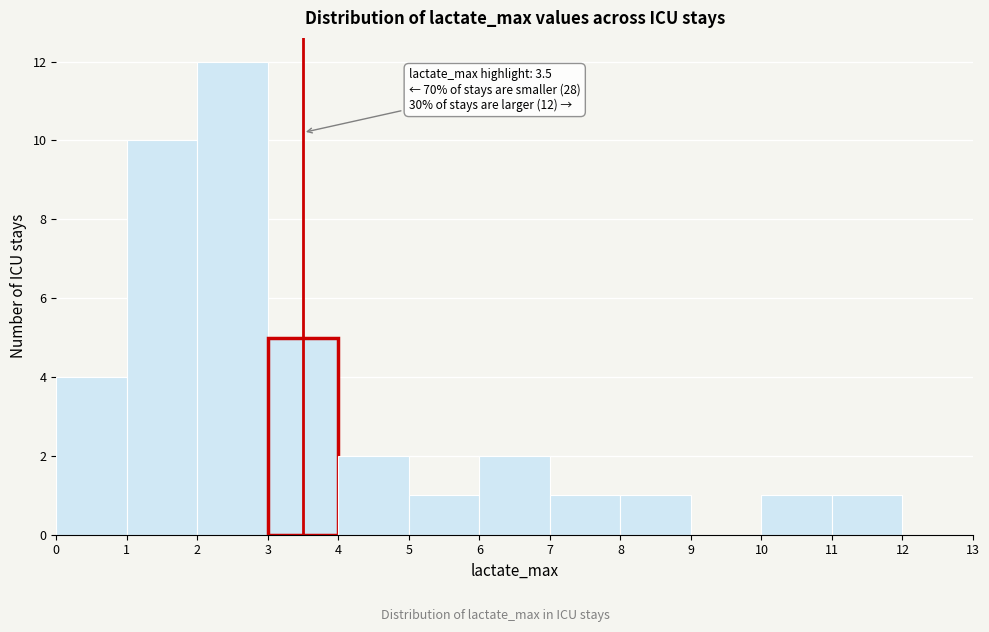

Which range on the x-axis has the tallest bar?

2 to 3